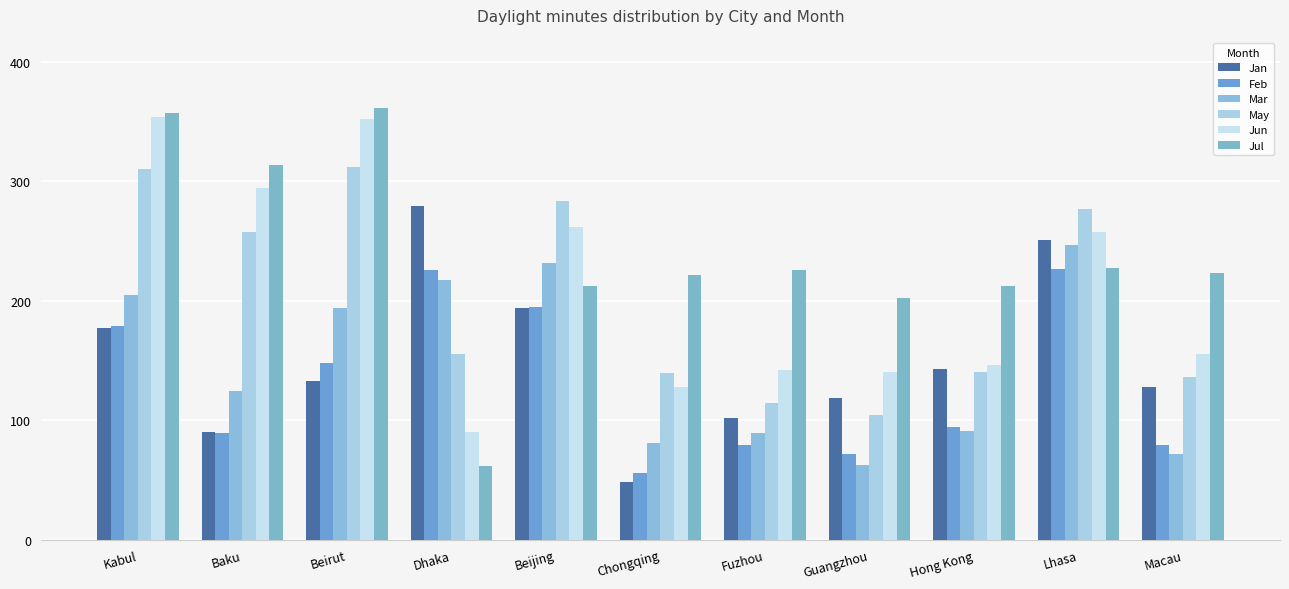

What is the minimum value for May?

104.0